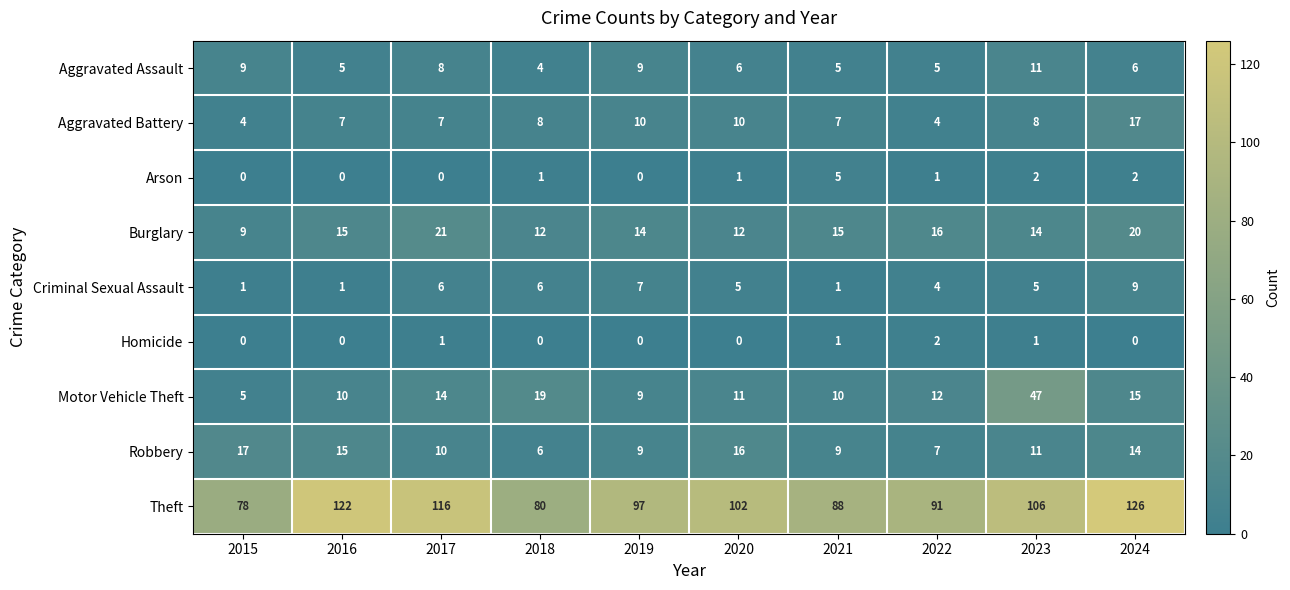

Rank the series at 2024 from lowest to highest value.

Homicide, Arson, Aggravated Assault, Criminal Sexual Assault, Robbery, Motor Vehicle Theft, Aggravated Battery, Burglary, Theft